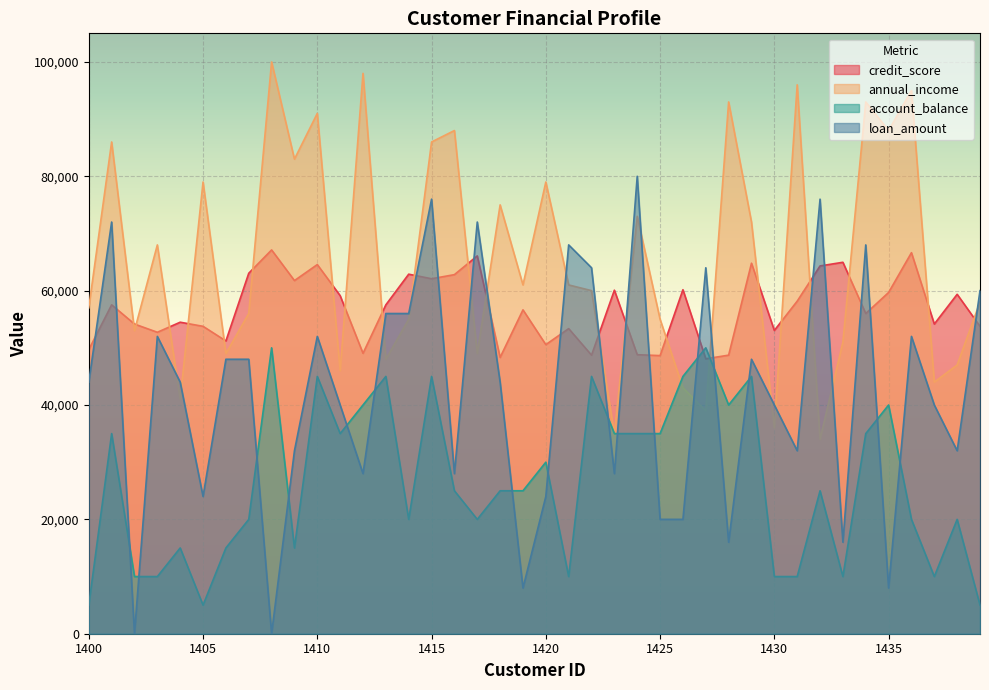

At which label is loan_amount closest to 40000?

1411